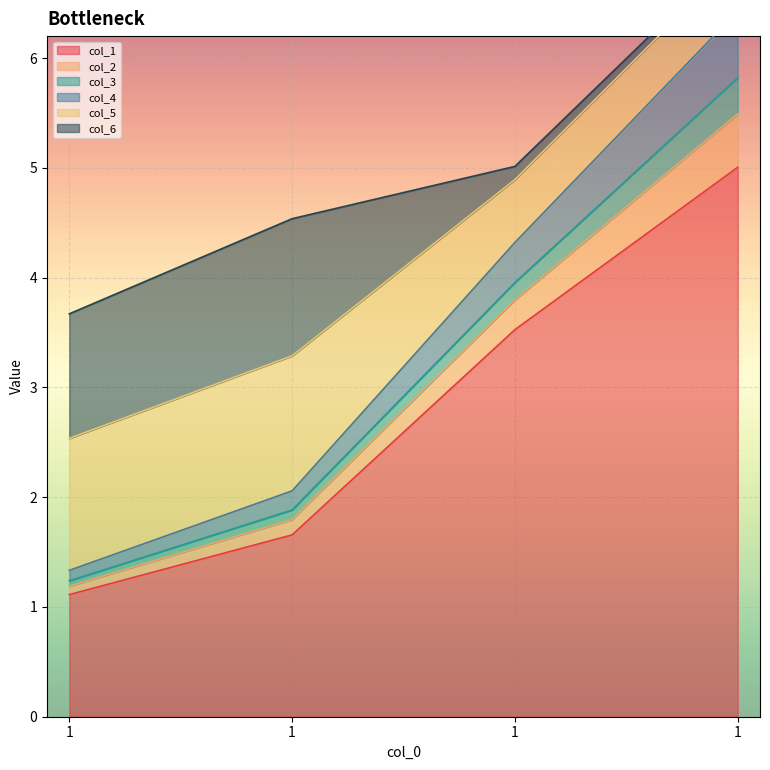

True or false: col_1 has more than 0 points higher than both neighbors.

False